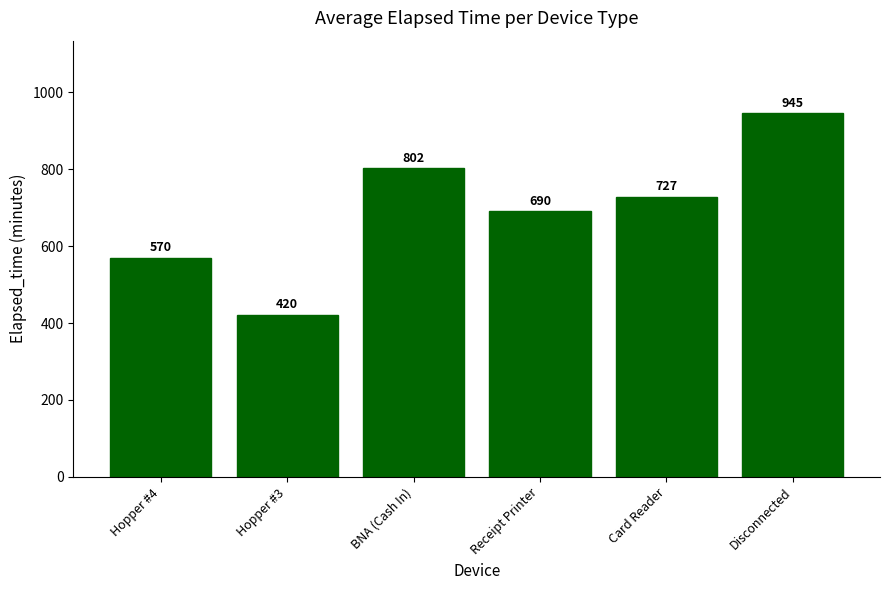

The chart shows a value of 945 at Disconnected. True or false?

True